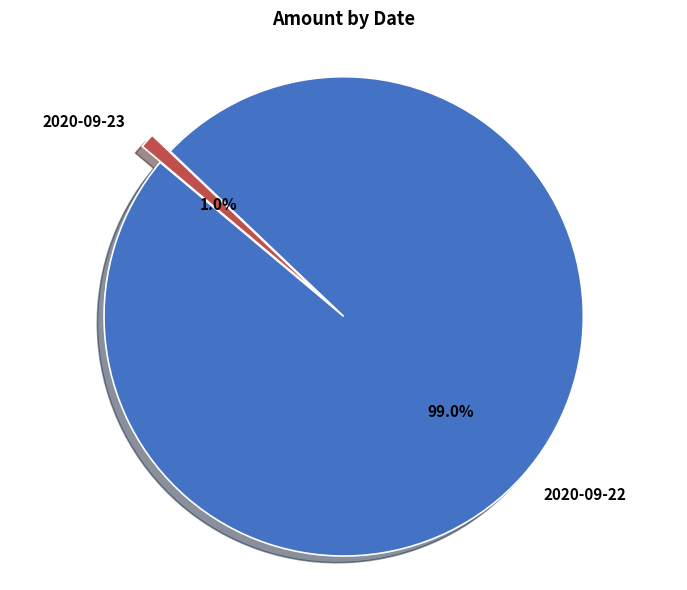

Rank the categories by value from highest to lowest.

2020-09-22, 2020-09-23